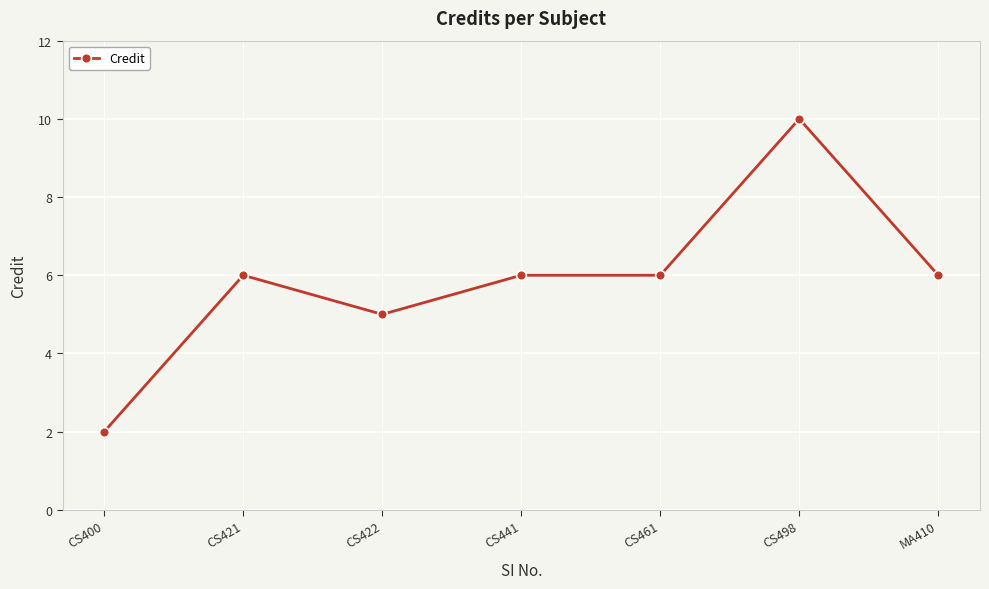

What is the approximate value at CS421?

6